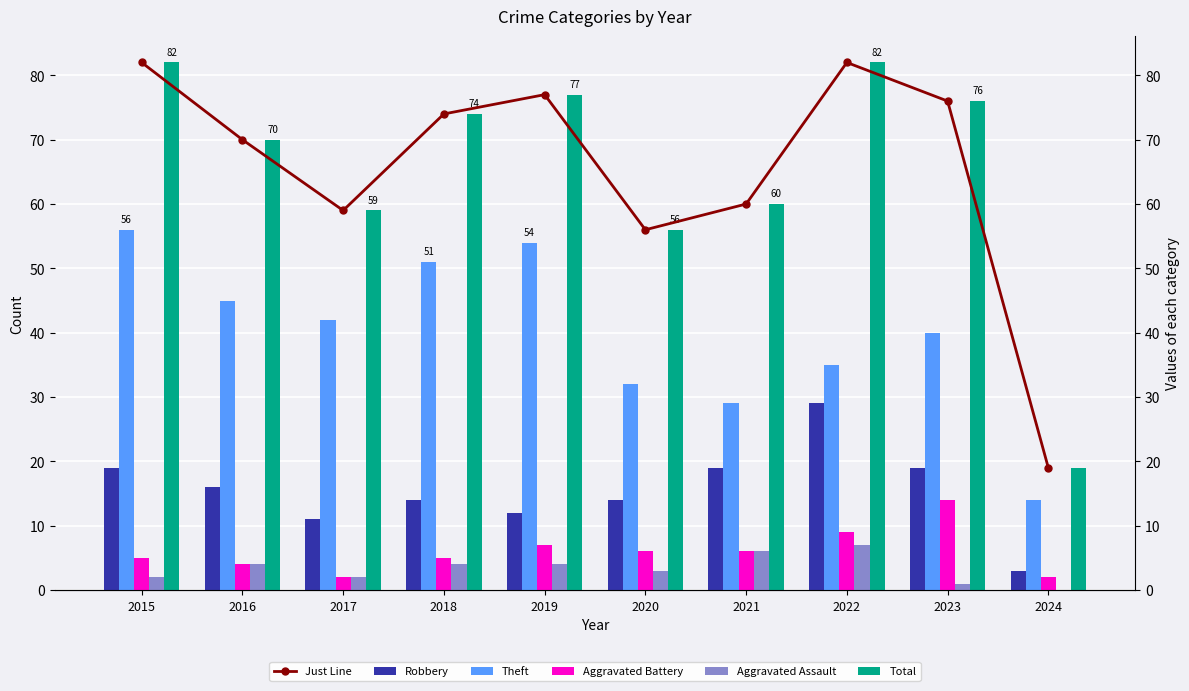

What is the sum of all Total values?

655